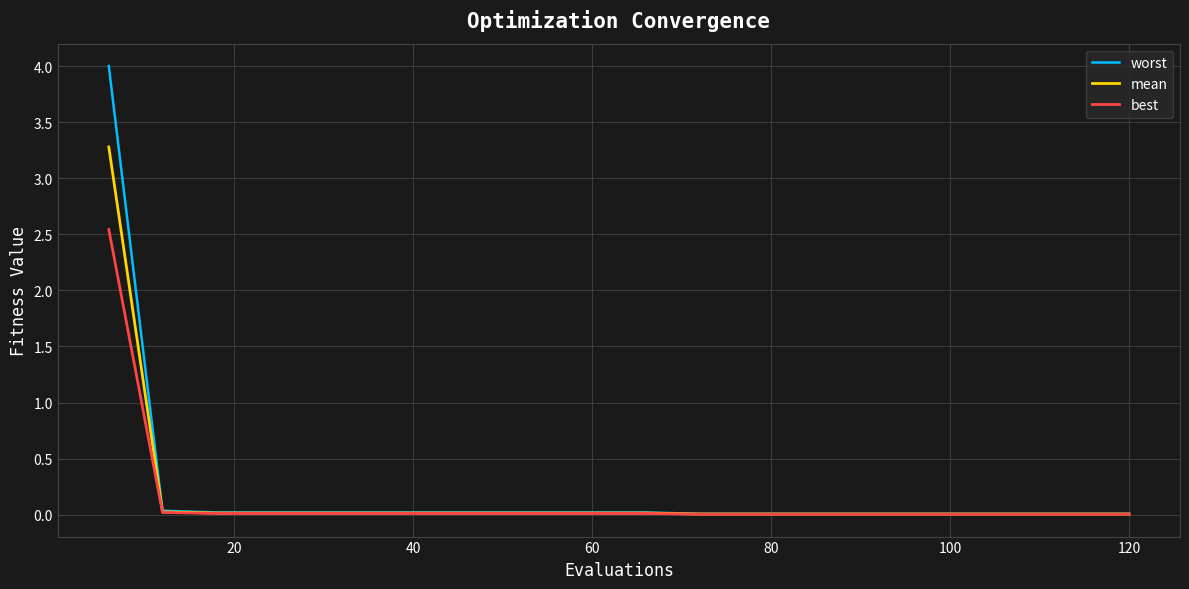

Rank the series by their maximum value, from lowest to highest.

best, mean, worst